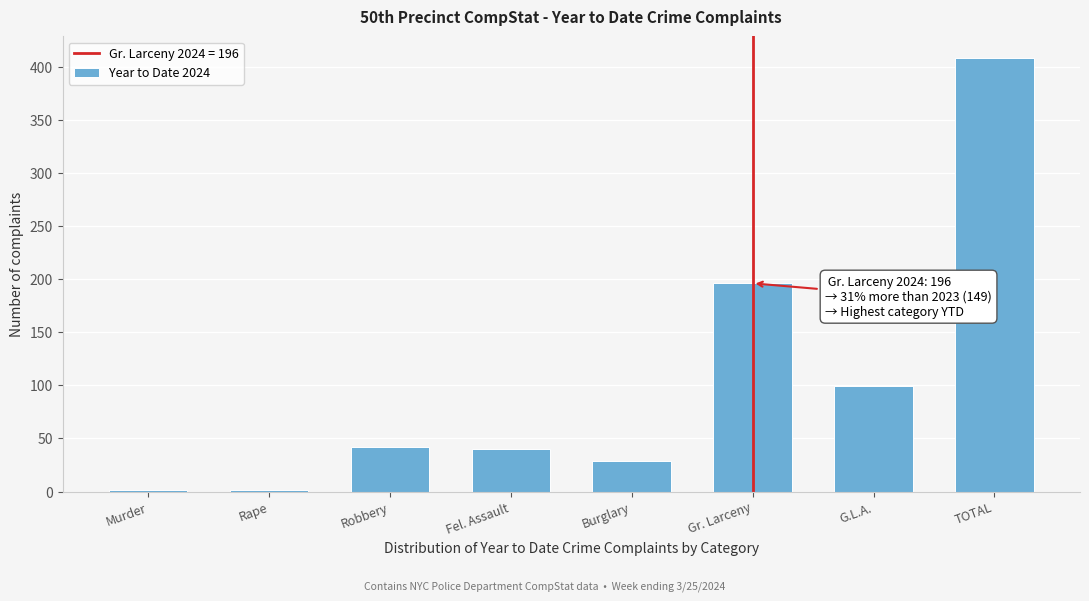

Reading left to right, transcribe all the data shown in this chart.

Murder=1	Rape=1	Robbery=42	Fel. Assault=40	Burglary=29	Gr. Larceny=196	G.L.A.=99	TOTAL=408